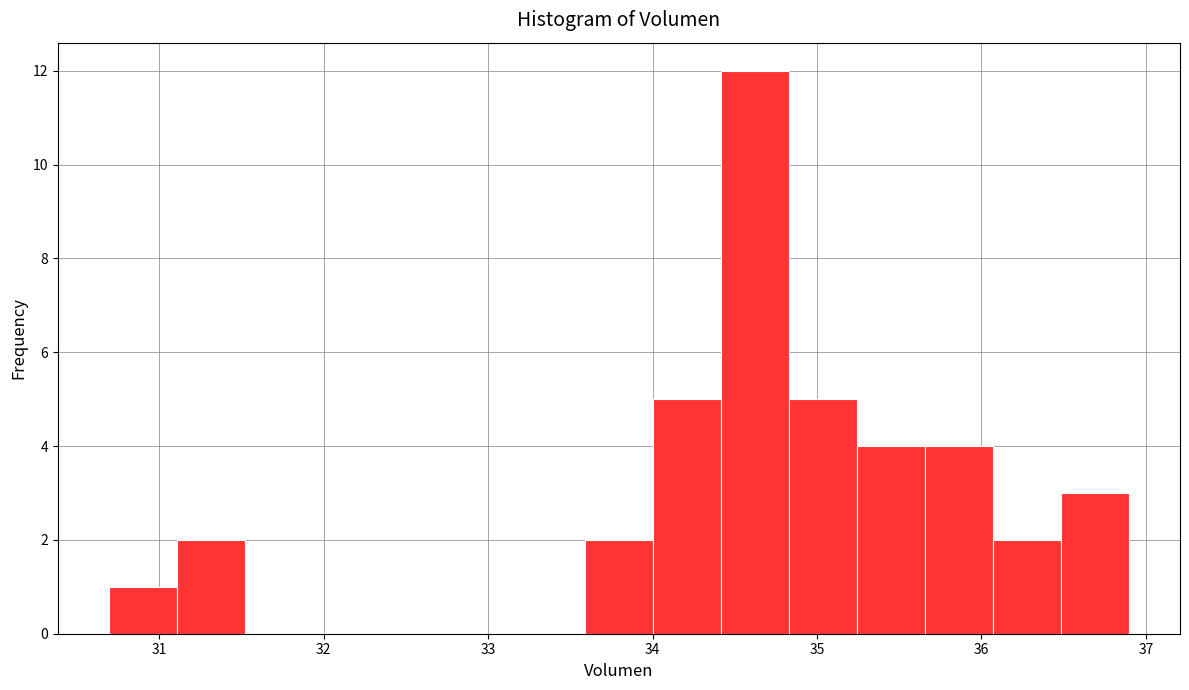

Reading left to right, list every bar in this chart as the range it spans on the x-axis followed by its height. Neither the bar edges nor the heights are printed on the chart, so give them approximately, as read against the axes.

30.7 to 31.1: 1
31.1 to 31.5: 2
31.5 to 31.9: 0
31.9 to 32.3: 0
32.3 to 32.8: 0
32.8 to 33.2: 0
33.2 to 33.6: 0
33.6 to 34.0: 2
34.0 to 34.4: 5
34.4 to 34.8: 12
34.8 to 35.2: 5
35.2 to 35.7: 4
35.7 to 36.1: 4
36.1 to 36.5: 2
36.5 to 36.9: 3